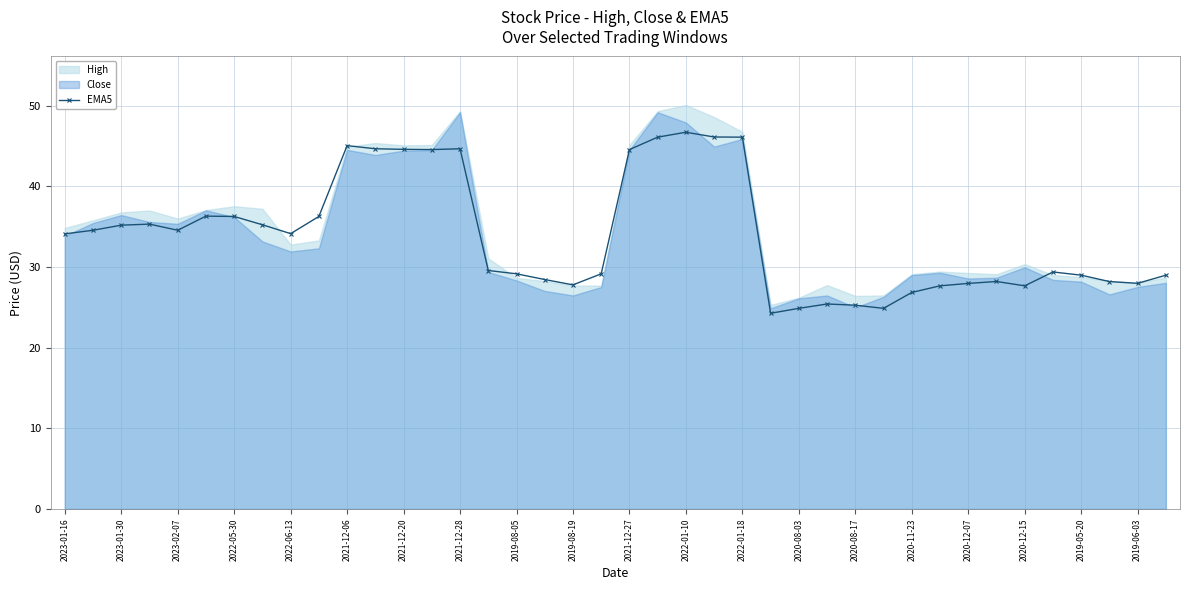

True or false: EMA5 has more than 2 points higher than both neighbors.

True